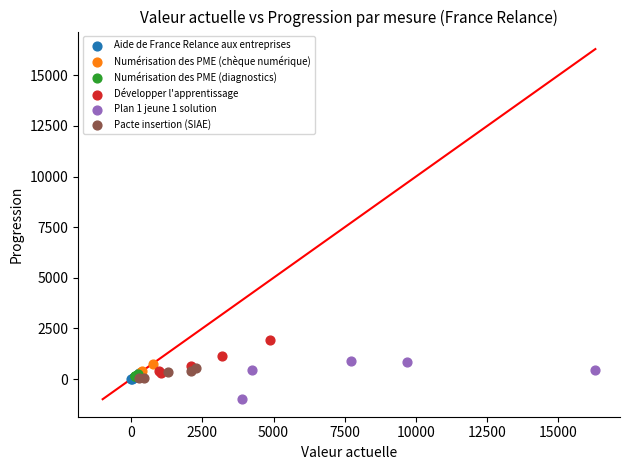

Which series reaches the maximum Y coordinate?

Développer l'apprentissage